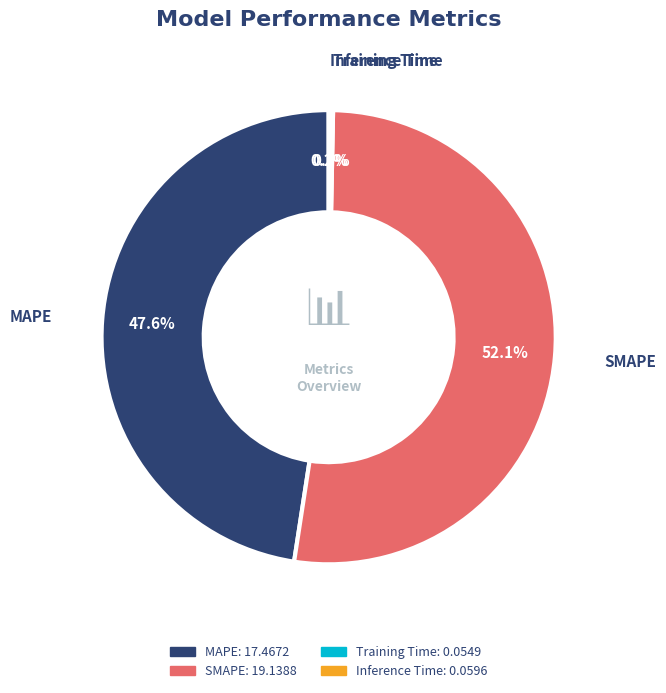

What portion of the pie excludes SMAPE?

47.9%